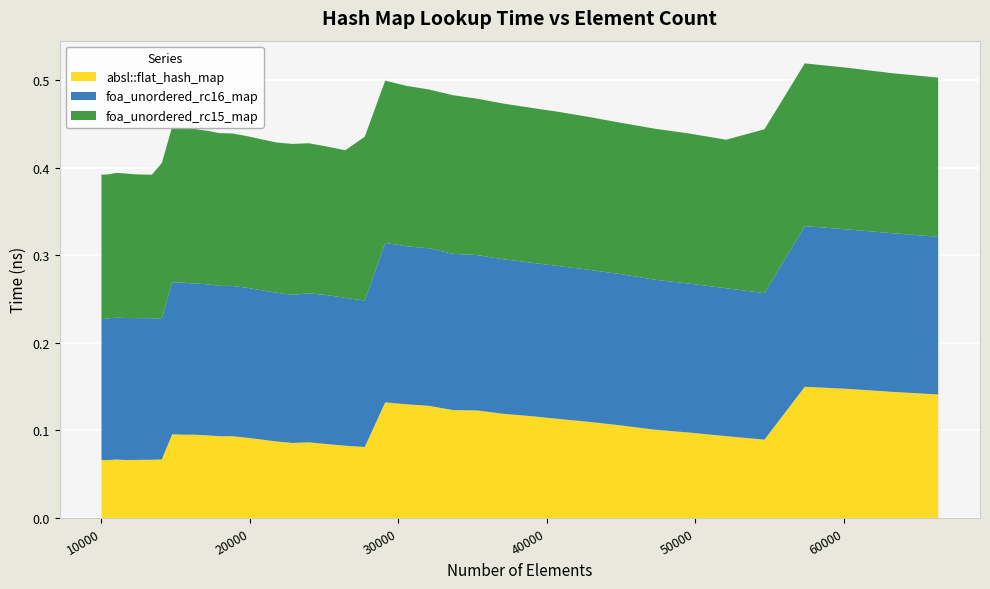

Reading left to right, what are all the values shown in this chart?

absl::flat_hash_map: 0.1	0.1	0.1	0.1	0.1	0.1	0.1	0.1	0.1	0.1	0.1	0.1	0.1	0.1	0.1	0.1	0.1	0.1	0.1	0.1	0.1	0.1	0.1	0.1	0.1	0.1	0.1	0.1	0.1	0.1	0.1	0.1	0.1	0.1	0.1	0.1	0.1	0.1	0.1	0.1
foa_unordered_rc16_map: 0.2	0.2	0.2	0.2	0.2	0.2	0.2	0.2	0.2	0.2	0.2	0.2	0.2	0.2	0.2	0.2	0.2	0.2	0.2	0.2	0.2	0.2	0.2	0.2	0.2	0.2	0.2	0.2	0.2	0.2	0.2	0.2	0.2	0.2	0.2	0.2	0.2	0.2	0.2	0.2
foa_unordered_rc15_map: 0.2	0.2	0.2	0.2	0.2	0.2	0.2	0.2	0.2	0.2	0.2	0.2	0.2	0.2	0.2	0.2	0.2	0.2	0.2	0.2	0.2	0.2	0.2	0.2	0.2	0.2	0.2	0.2	0.2	0.2	0.2	0.2	0.2	0.2	0.2	0.2	0.2	0.2	0.2	0.2